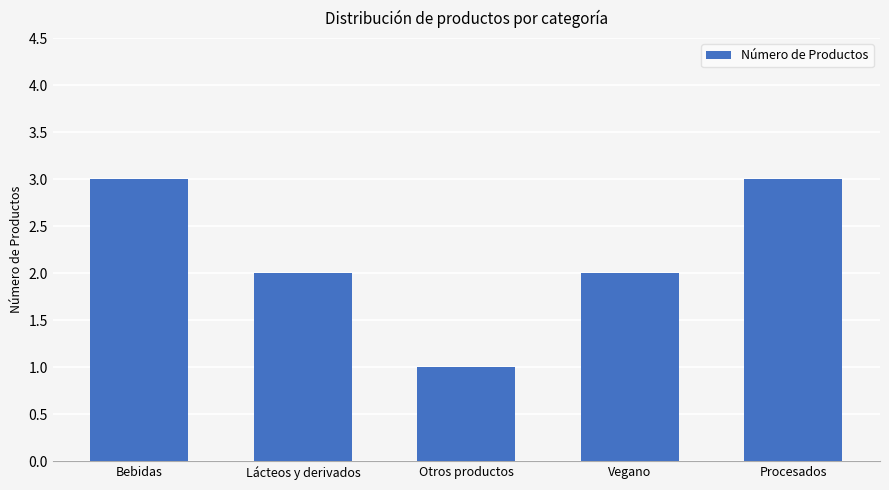

Approximately how many times larger is the value at Vegano compared to Bebidas?

0.7